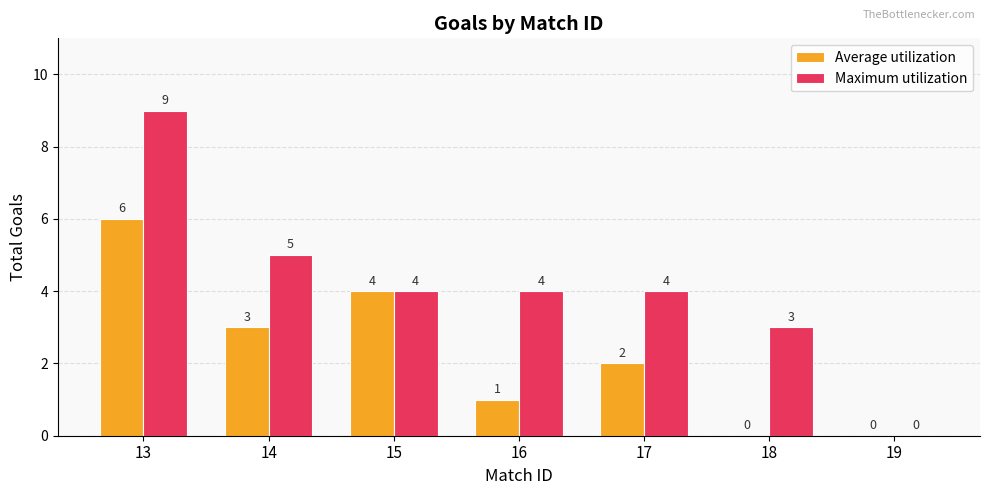

At which label does Maximum utilization first exceed 4?

13